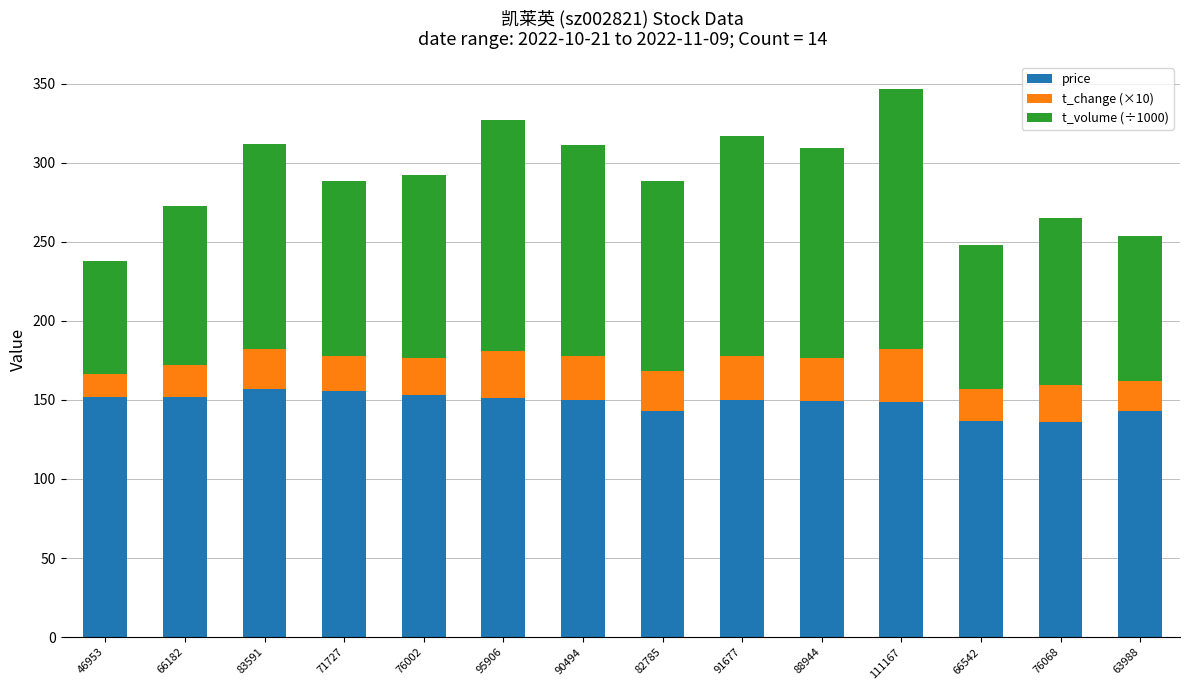

What are all the series names shown in the legend?

price, t_change (×10), t_volume (÷1000)